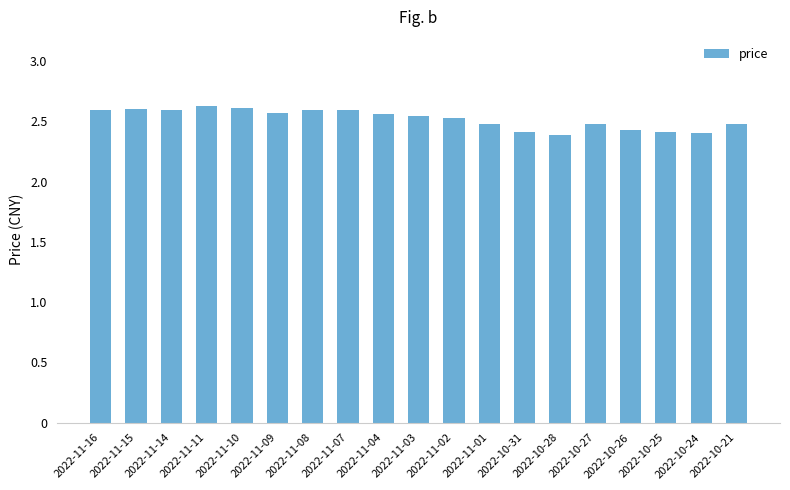

Is it true that the value at 2022-11-08 is 2.6?

True